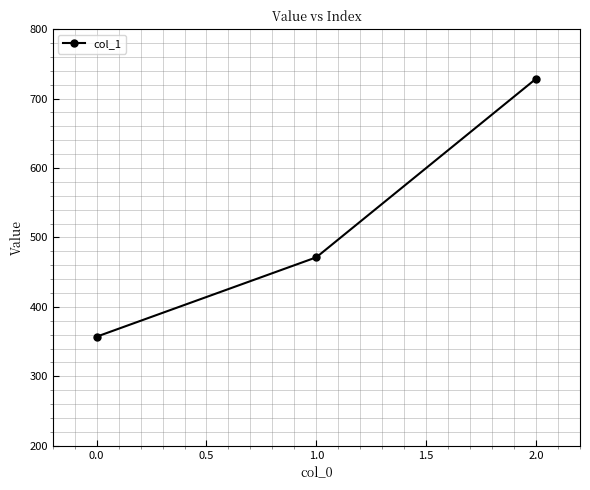

What is the maximum value shown in the chart?

728.6